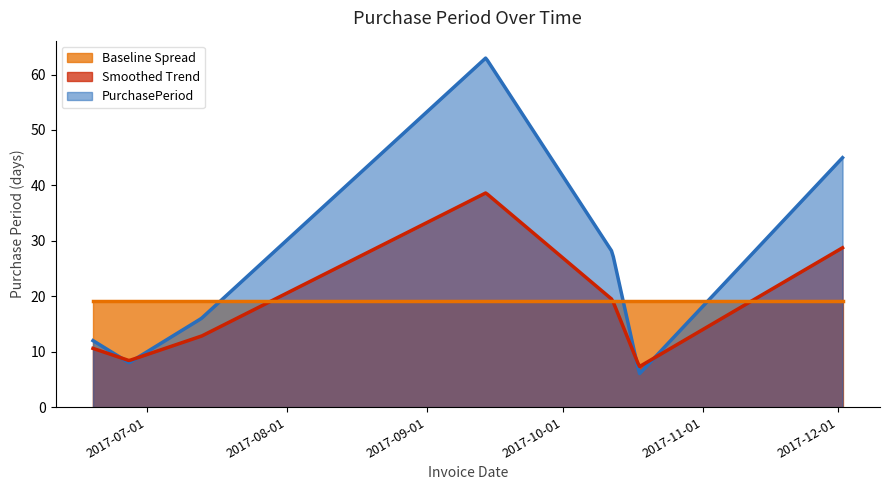

Reading left to right, transcribe all the data shown in this chart.

2017-06-19=12	2017-06-27=8	2017-07-13=16	2017-09-14=63	2017-10-12=28	2017-10-18=6	2017-12-02=45